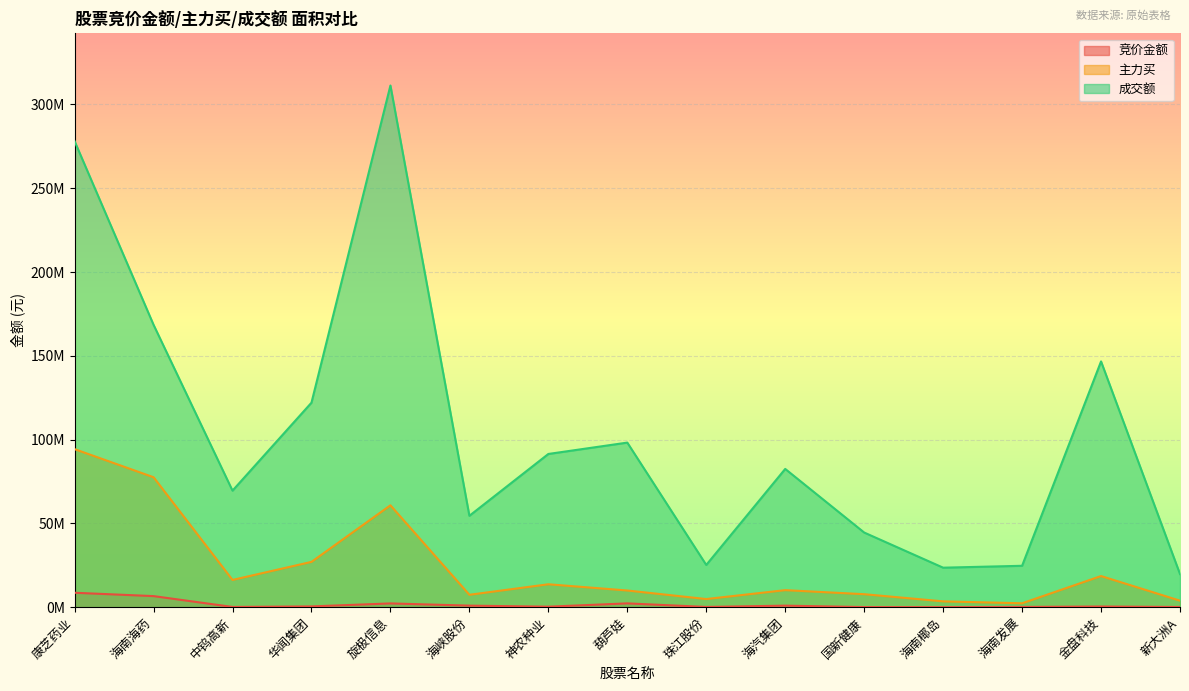

What is the value of the 主力买 point at the 14th from the left?

18574729